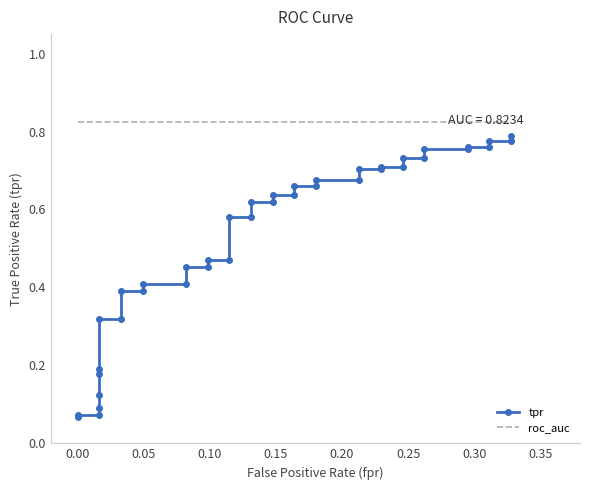

The value of tpr at 0.35 is 0.2. True or false?

False